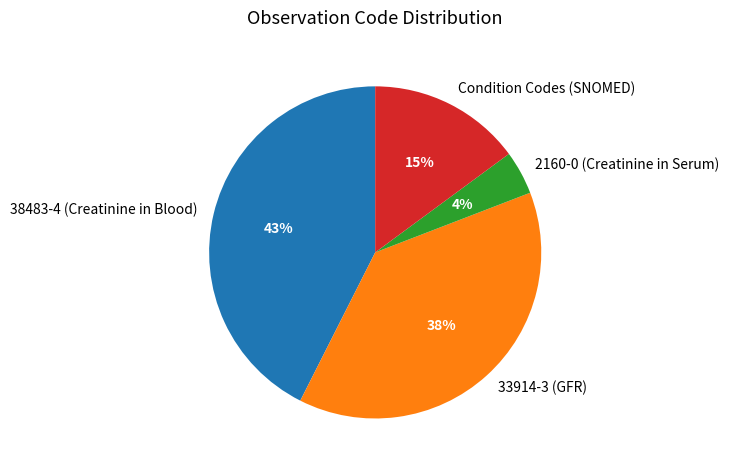

Approximately how many times larger is the value at 38483-4 (Creatinine in Blood) compared to 33914-3 (GFR)?

1.1